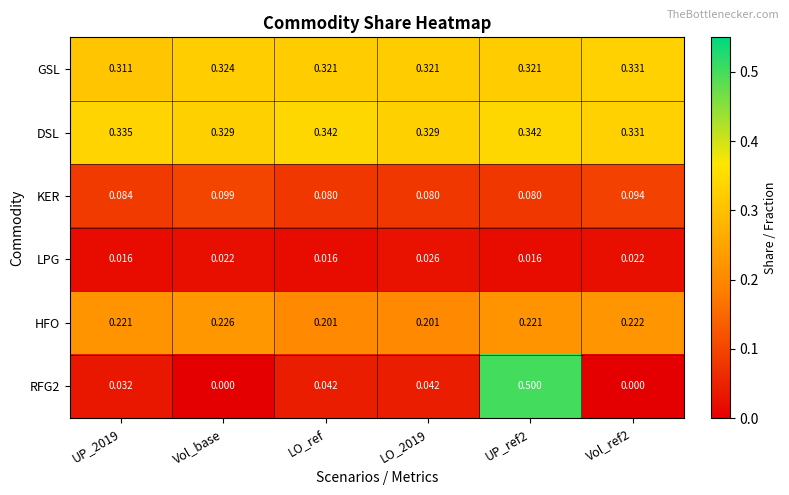

Is the value of LPG at Vol_base greater than the value of HFO at LO_ref?

No